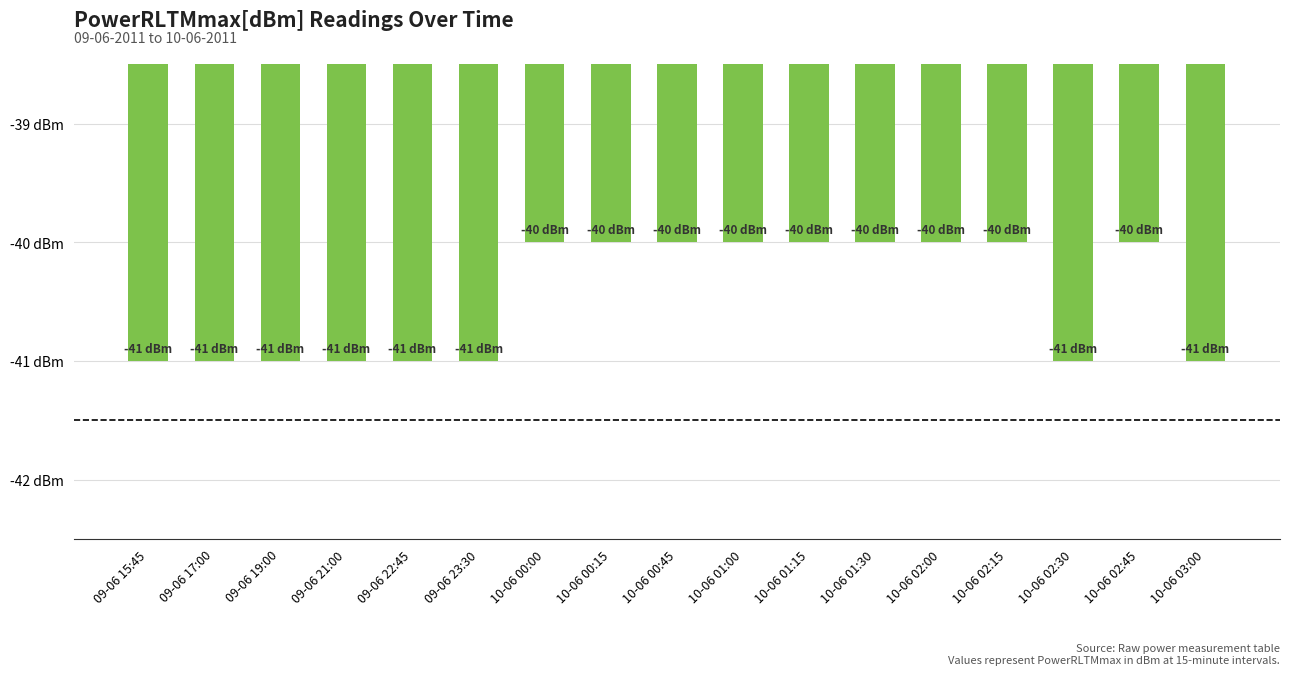

Reading left to right, list all the values displayed in this chart.

09-06 15:45=-41	09-06 17:00=-41	09-06 19:00=-41	09-06 21:00=-41	09-06 22:45=-41	09-06 23:30=-41	10-06 00:00=-40	10-06 00:15=-40	10-06 00:45=-40	10-06 01:00=-40	10-06 01:15=-40	10-06 01:30=-40	10-06 02:00=-40	10-06 02:15=-40	10-06 02:30=-41	10-06 02:45=-40	10-06 03:00=-41